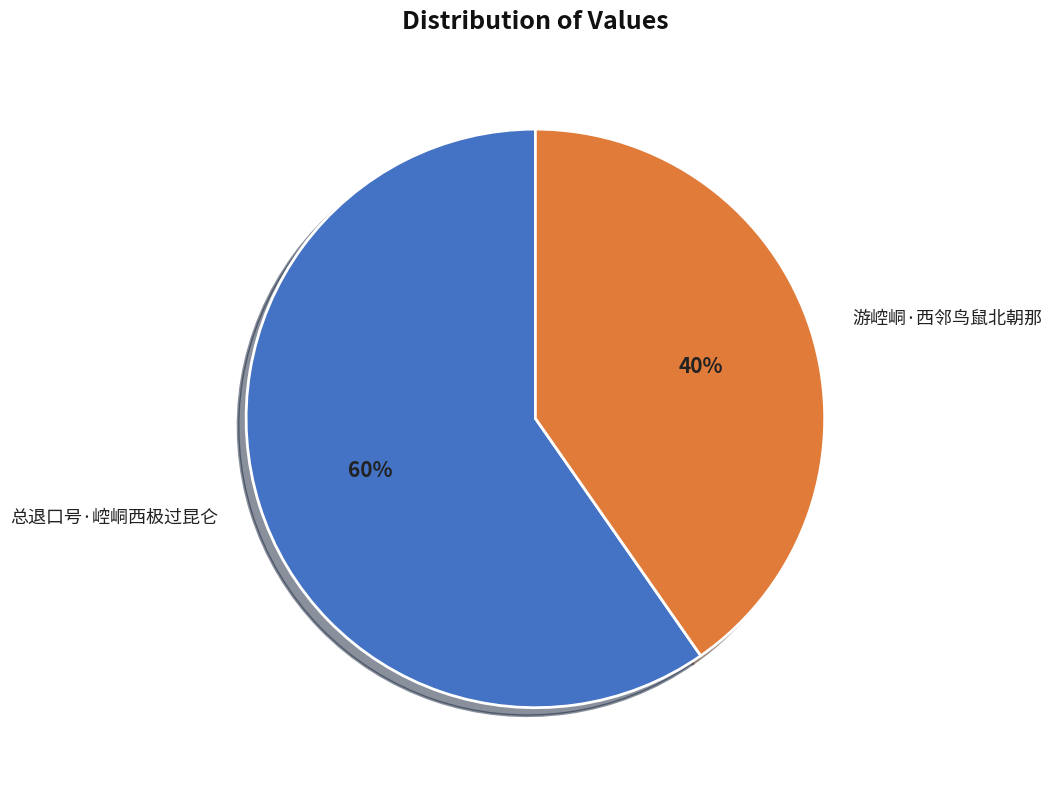

Does 游崆峒·西邻鸟鼠北朝那 account for over 50% of the chart?

No